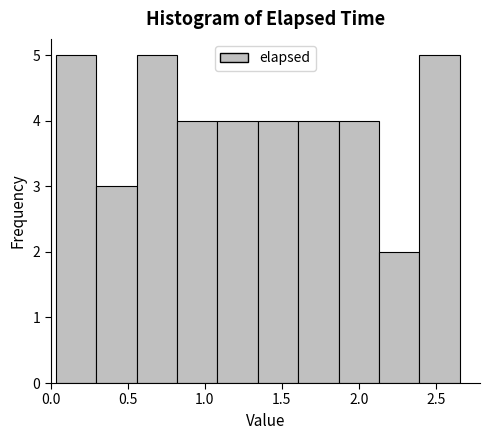

What is the height of the bar covering 1.85 to 2.15 on the x-axis? Neither the bar edges nor the heights are printed on the chart, so give them approximately, as read against the axes.

4